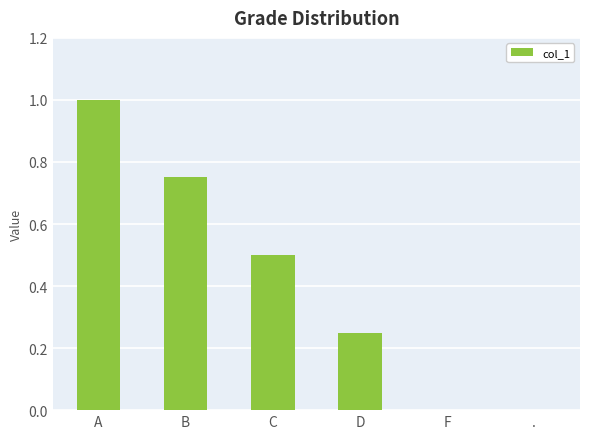

The value at C is 0.7. True or false?

False